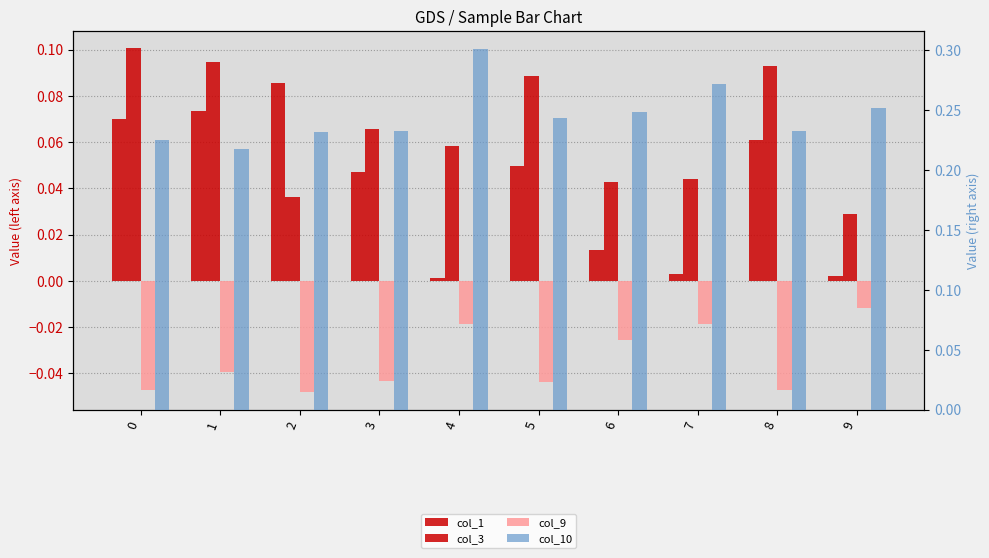

Count the col_3 values in the range 0 to 1.

10